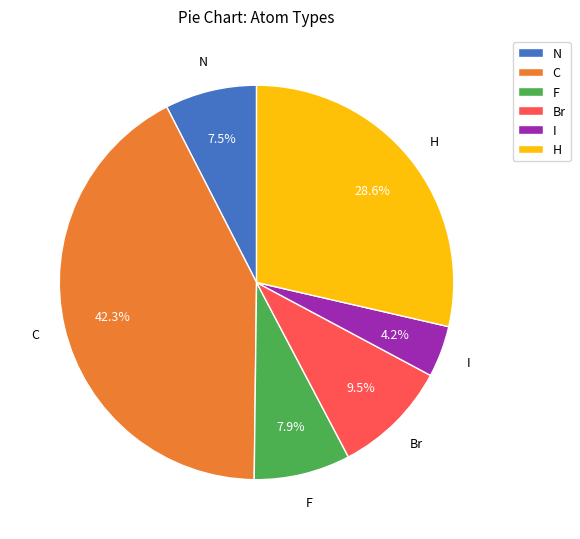

To the nearest percent, what is the difference between the F and C slice percentages?

34%